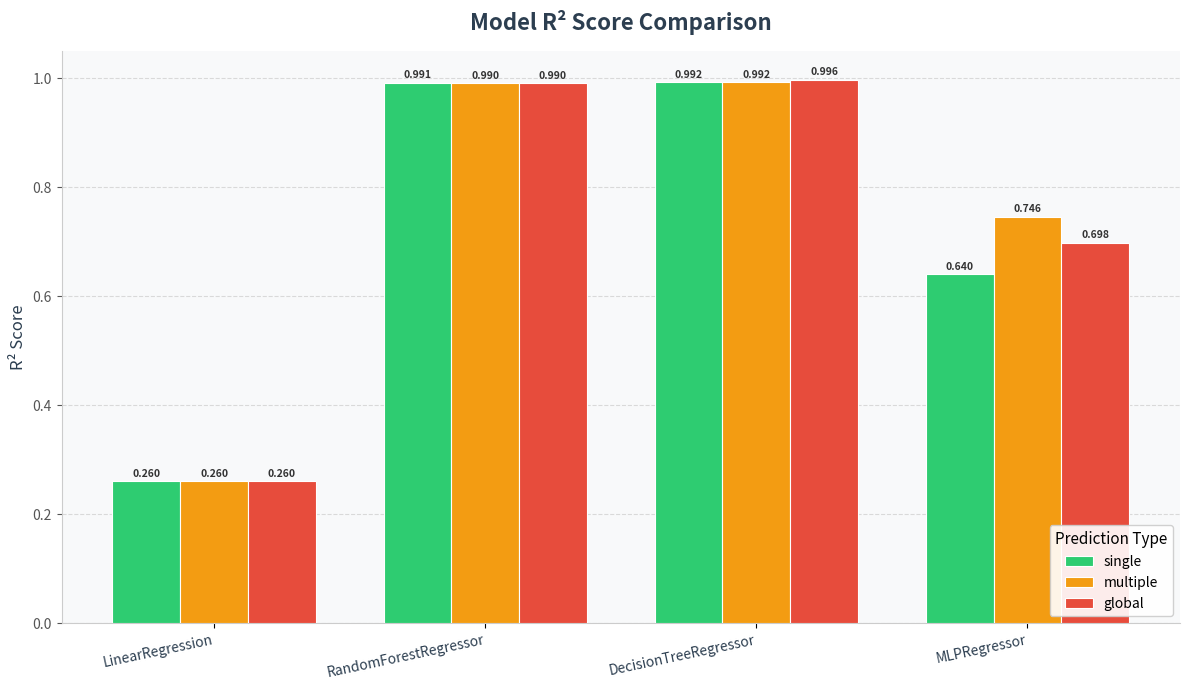

What is the label of the 3rd bar from the right?

RandomForestRegressor